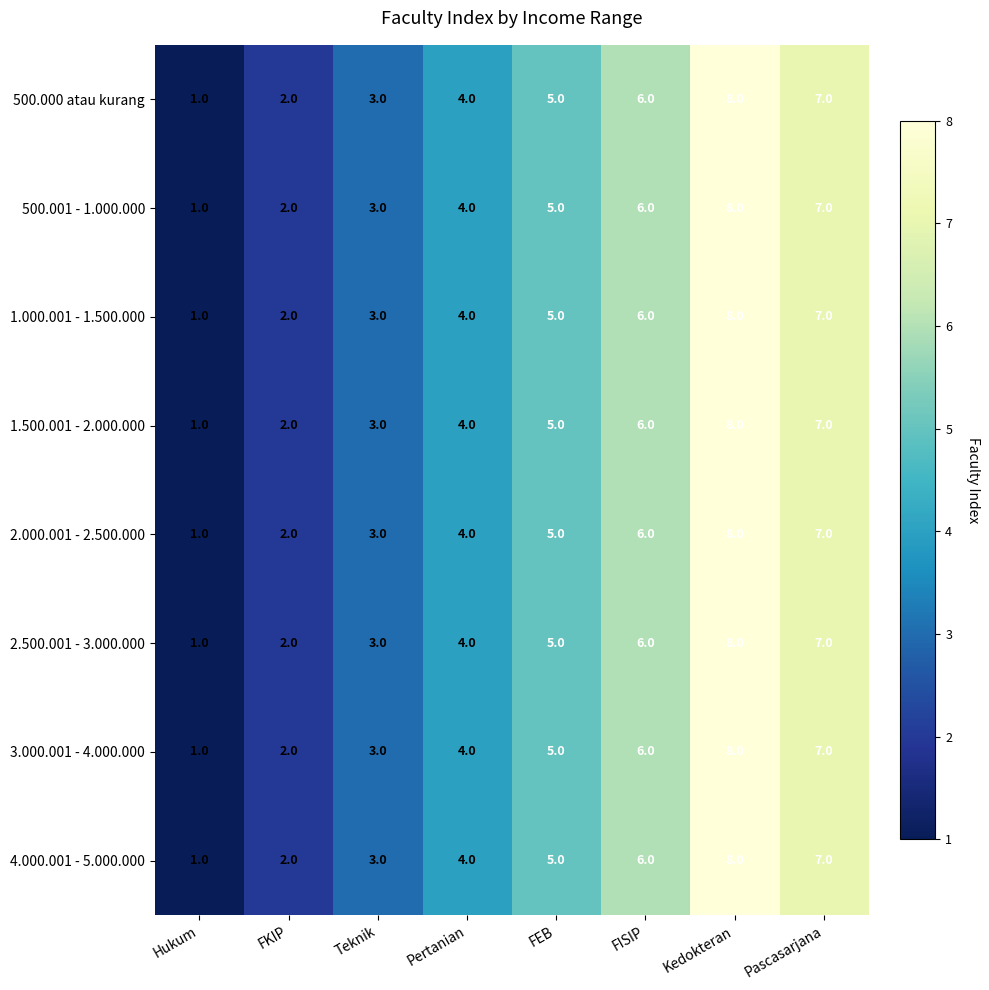

How many series are shown in this chart?

8